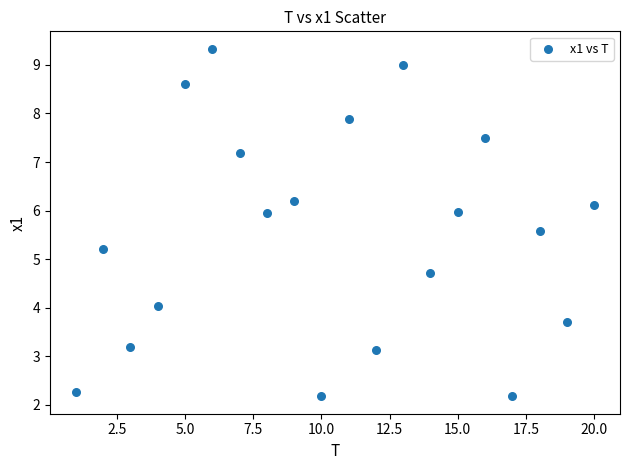

What is the range of X values (max minus min)?

19.0